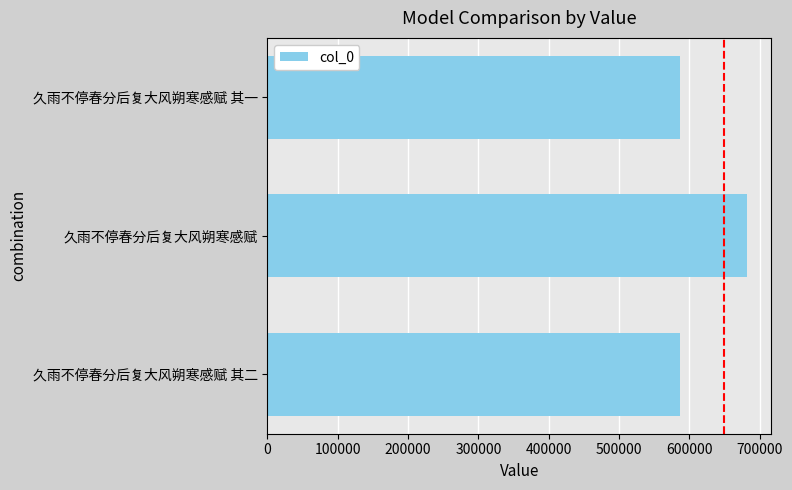

At which label is the value closest to 634543?

久雨不停春分后复大风朔寒感赋 其二